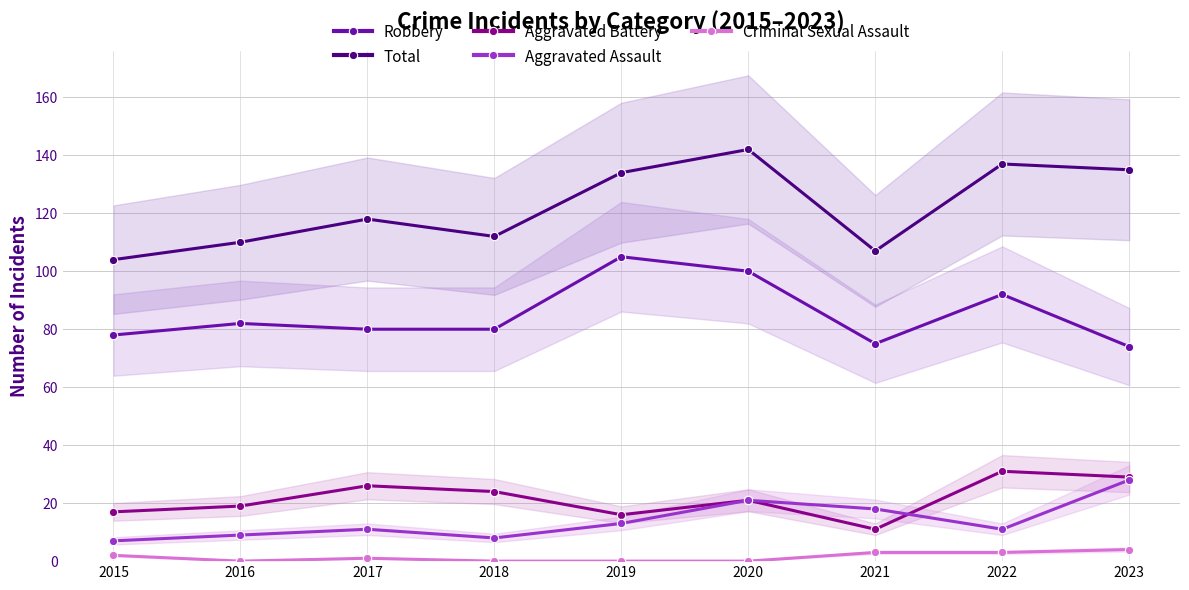

True or false: Robbery and Criminal Sexual Assault intersect in this chart.

False